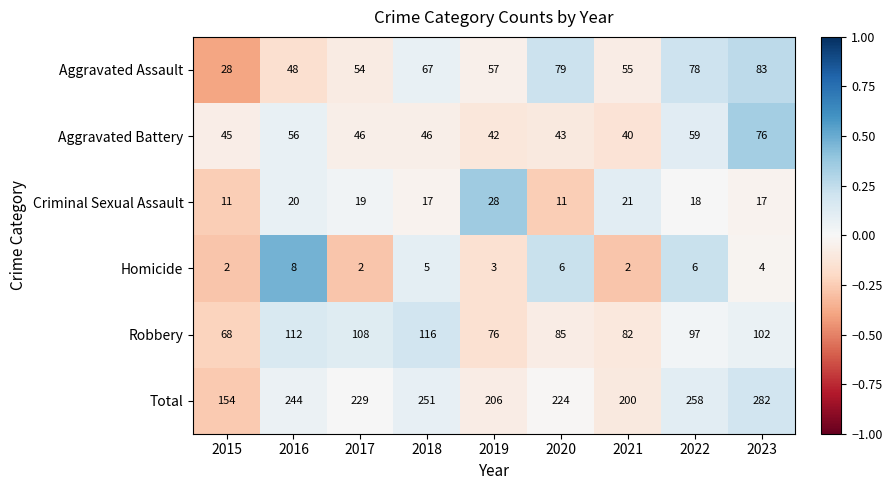

How many distinct data groups are displayed?

6